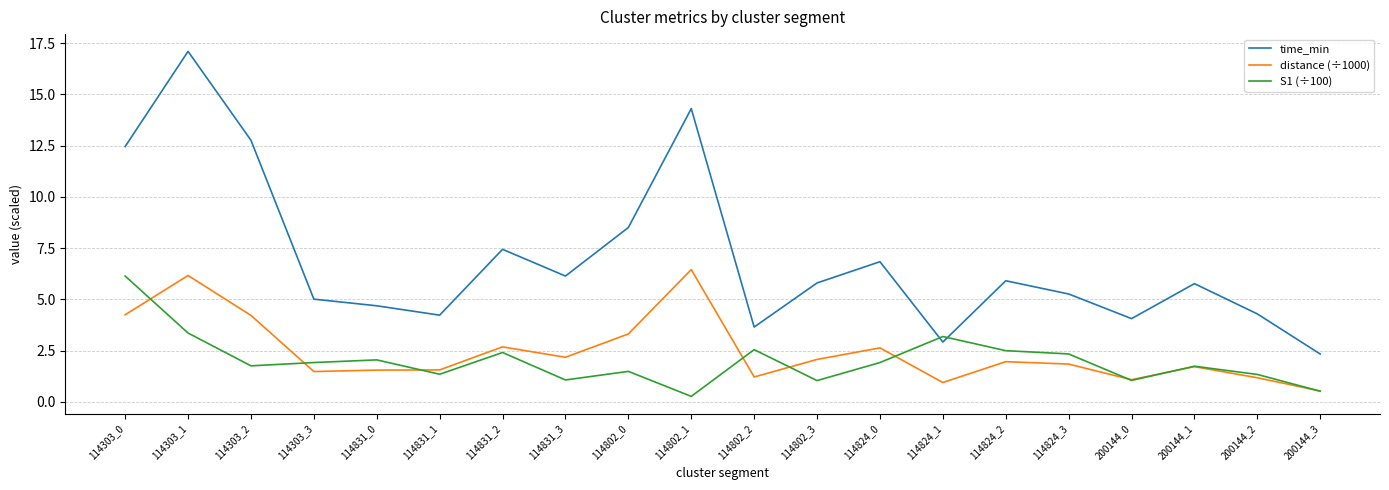

Does the chart have visible grid lines?

Yes